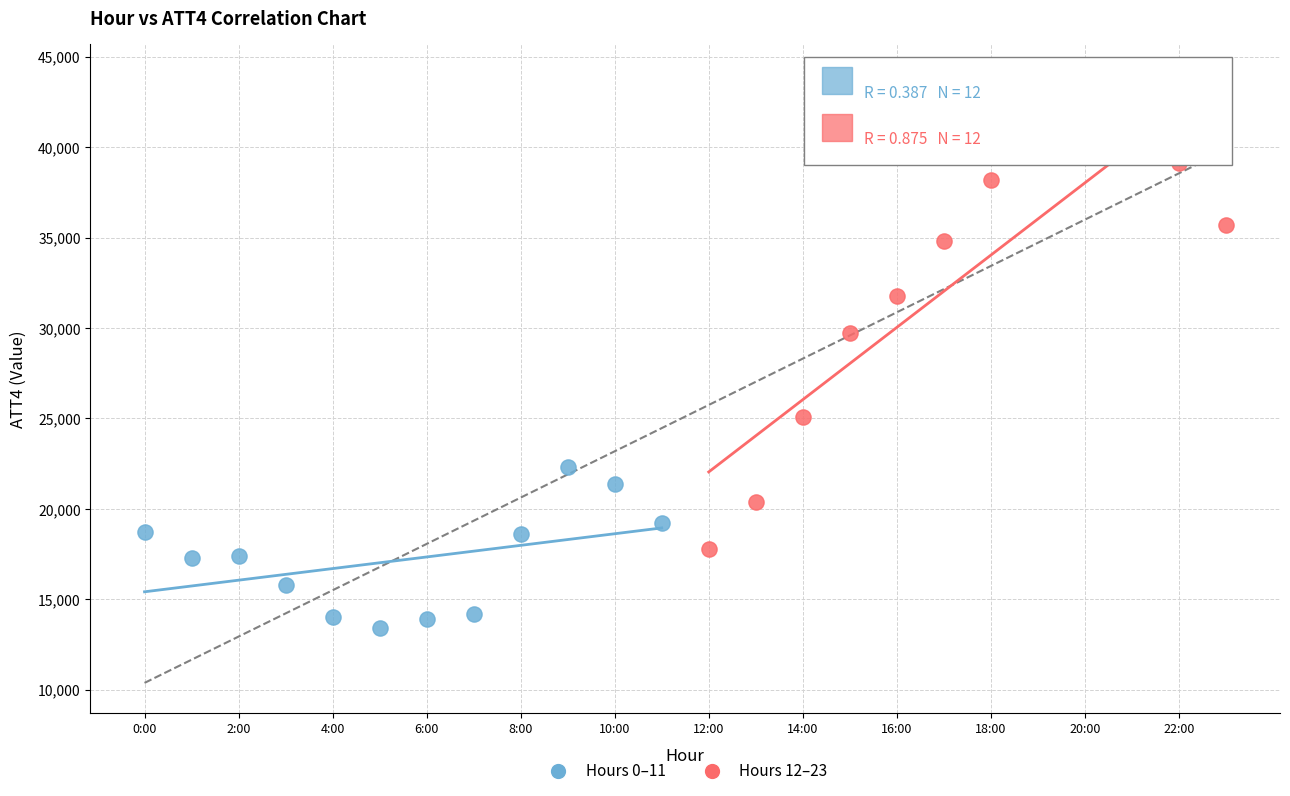

Which series contains the lowest Y value?

Hours 0–11